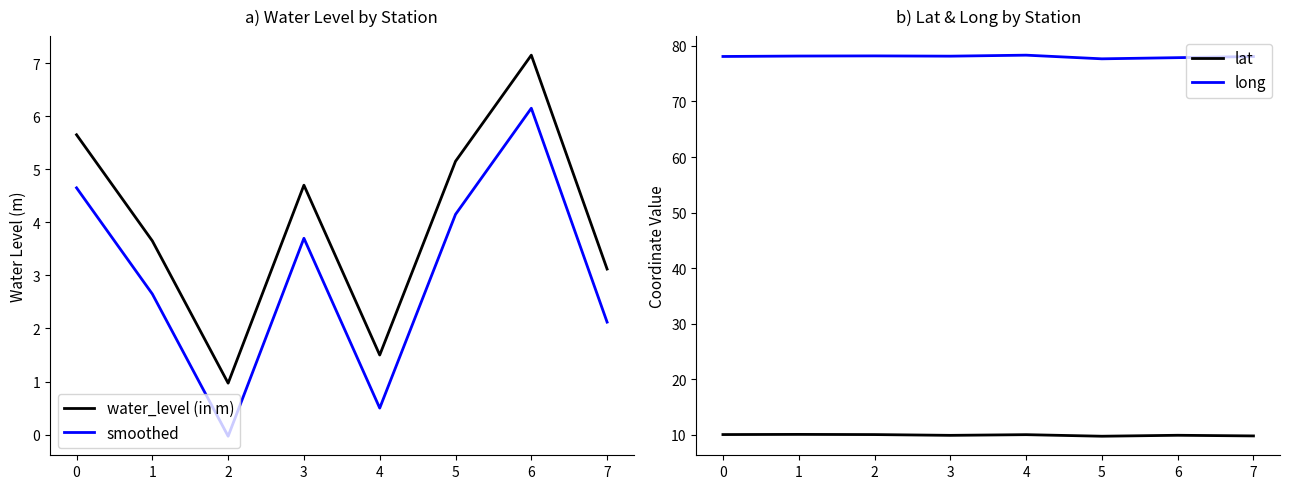

Read the lat value at 4.

10.0